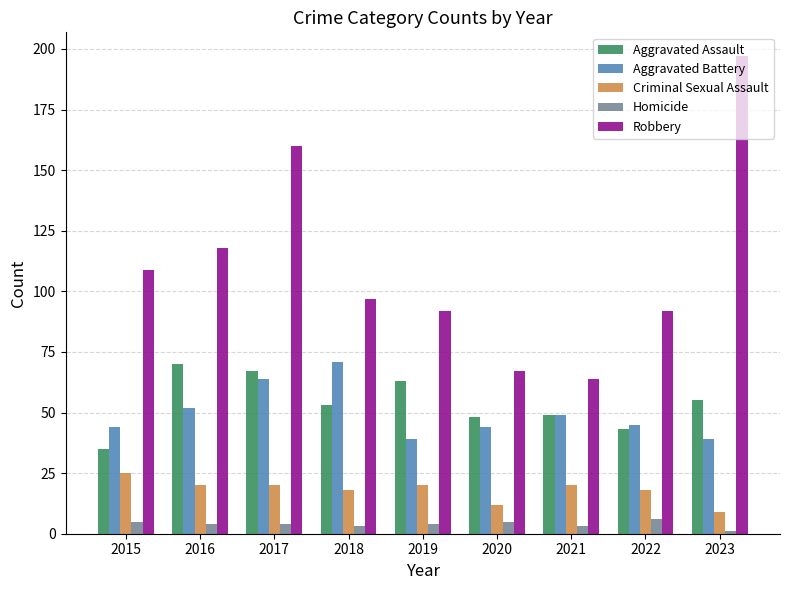

Which series has the widest spread of values?

Robbery